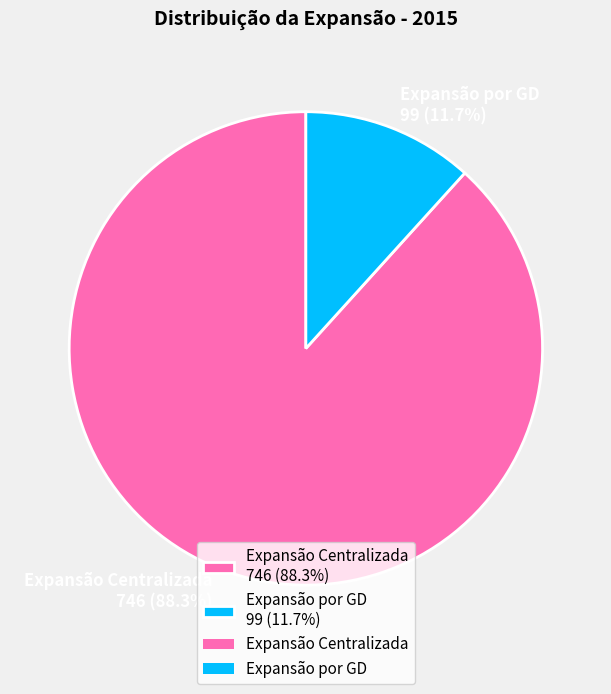

Rank the categories by value from highest to lowest.

Expansão Centralizada, Expansão por GD